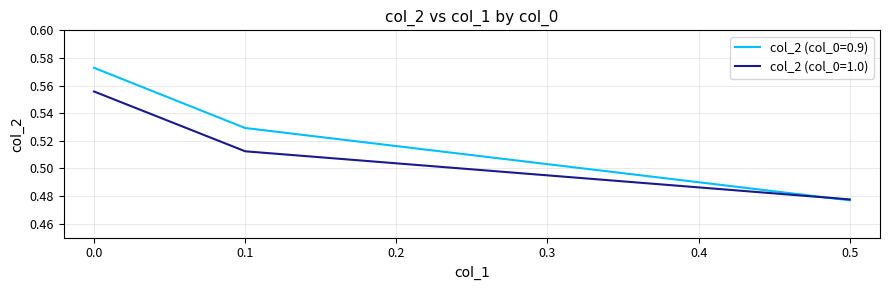

Does the chart have visible grid lines?

Yes